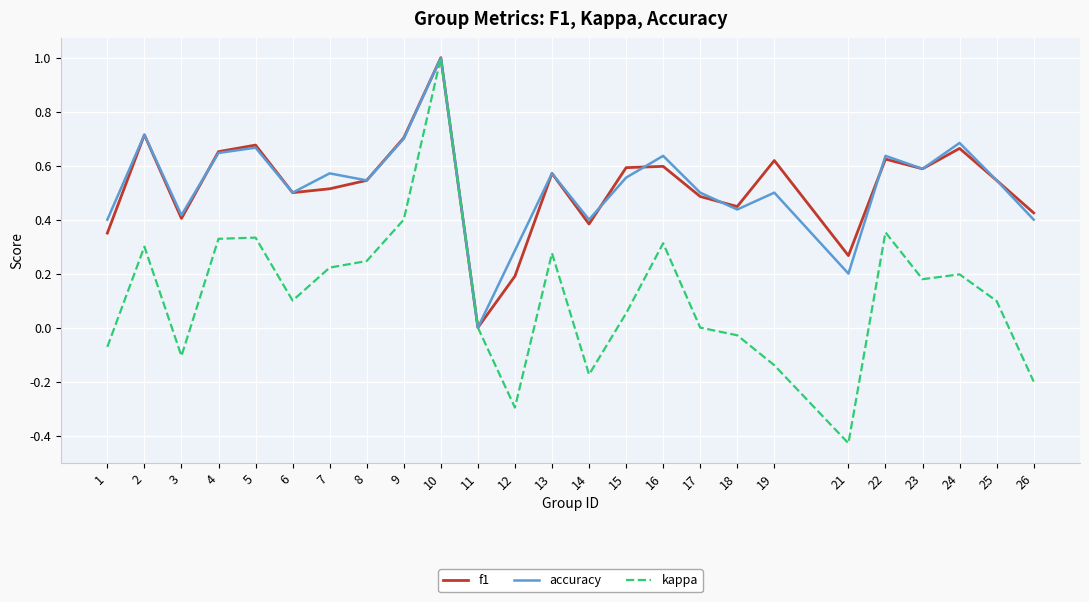

Which series changed the most between 7 and 9?

f1